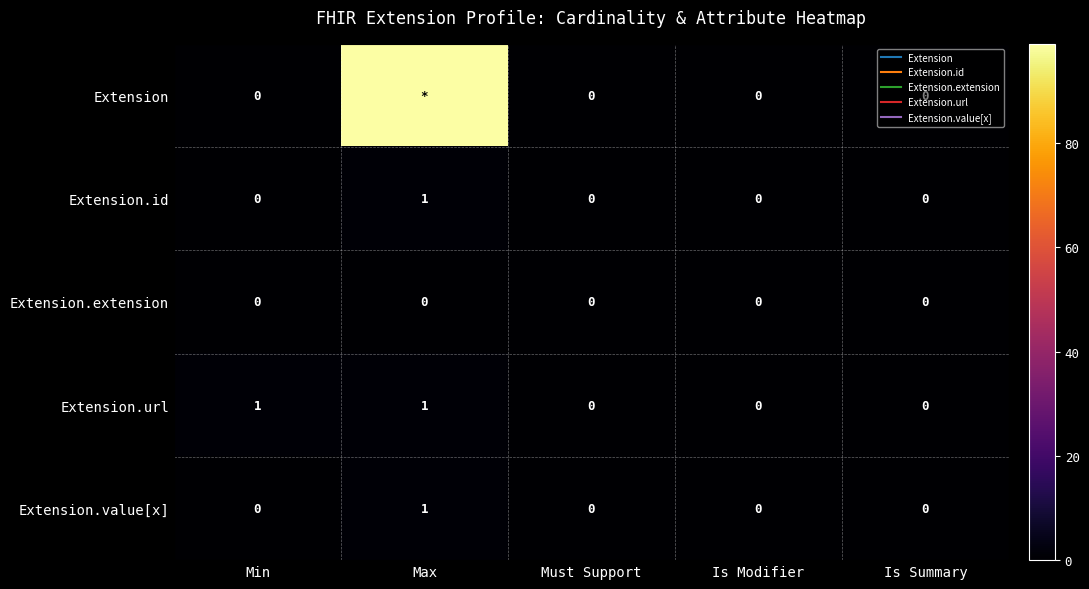

How many values in Extension.url are above zero?

2